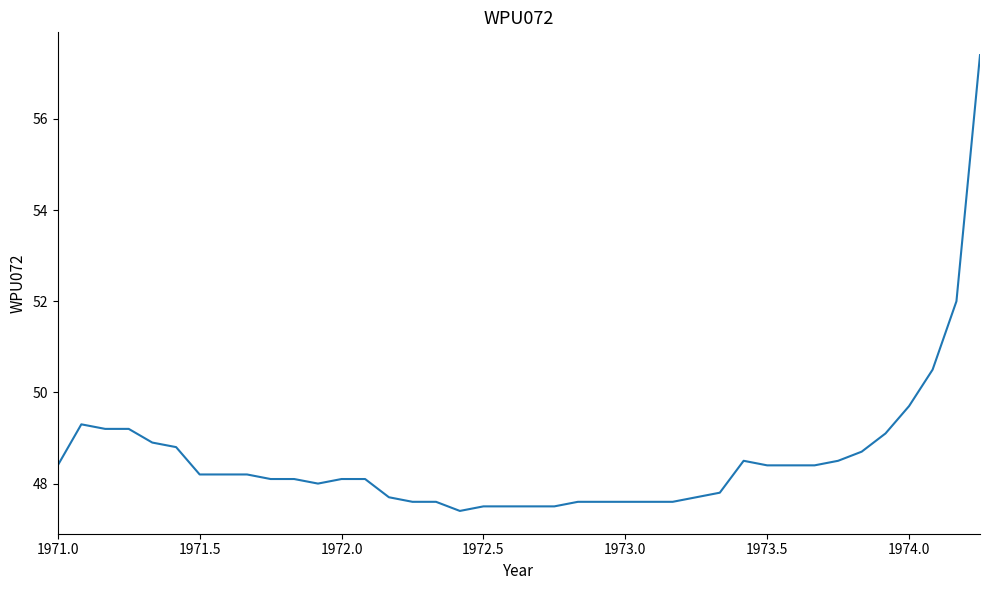

What is the difference between the maximum and minimum values?

10.0